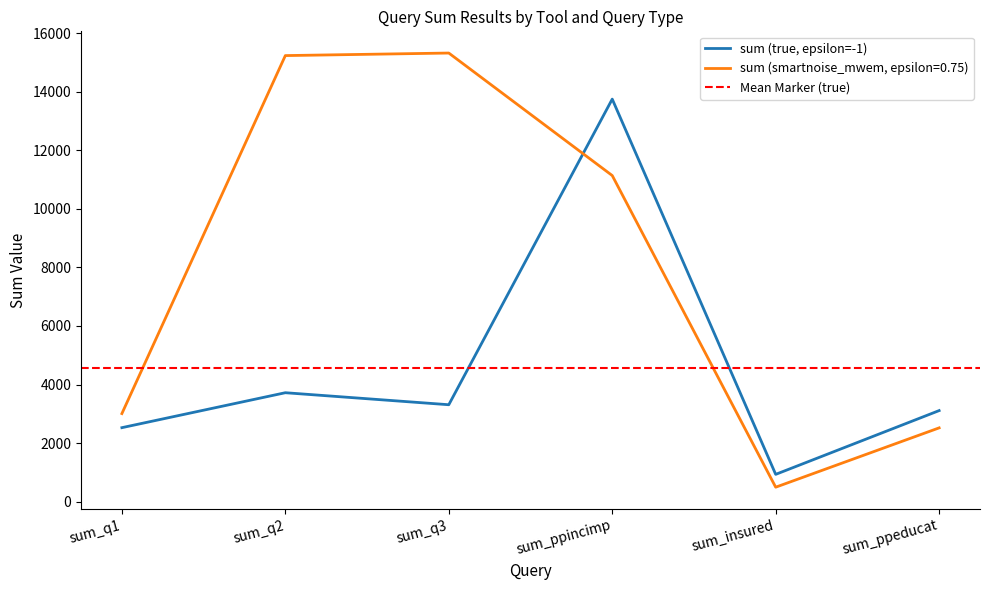

What is the spread (max minus min) of values at sum_ppincimp?

2609